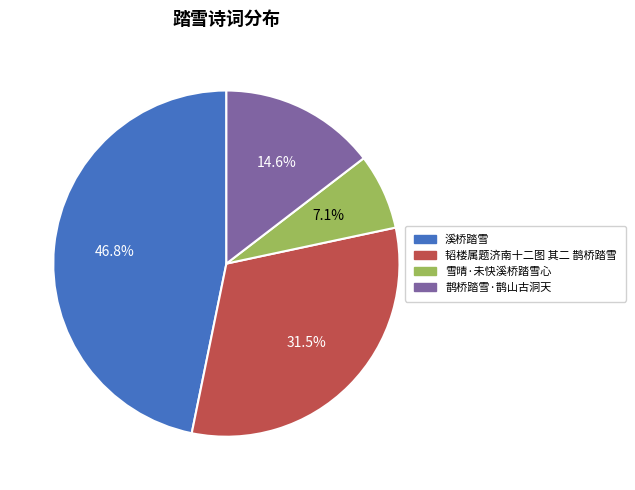

Is it true that 雪晴·未快溪桥踏雪心 is 19% of the pie?

False